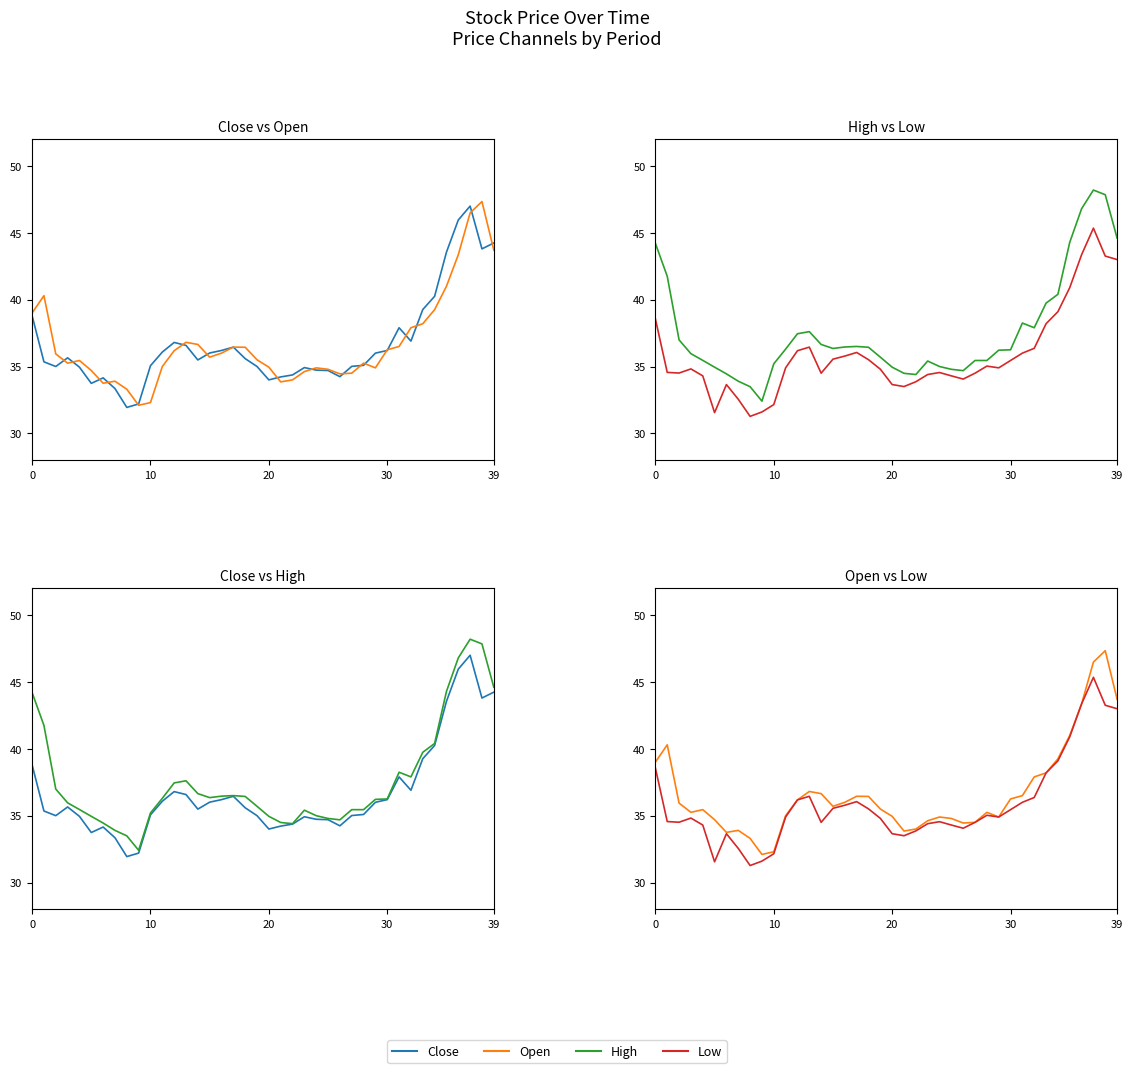

Reading right to left, list all the values displayed in this chart.

Close: 44.2	43.8	47.0	46.0	43.5	40.2	39.3	36.9	37.9	36.2	36.0	35.1	35.0	34.2	34.7	34.7	34.9	34.4	34.2	34.0	35.0	35.6	36.5	36.2	36.0	35.5	36.6	36.8	36.1	35.1	32.2	31.9	33.4	34.1	33.7	35.0	35.6	35.0	35.4	38.8
Open: 43.7	47.3	46.5	43.4	41.0	39.2	38.2	37.9	36.5	36.2	34.9	35.2	34.5	34.5	34.8	34.9	34.6	34.0	33.9	35.0	35.5	36.4	36.5	36.0	35.7	36.6	36.8	36.2	35.0	32.3	32.1	33.3	33.9	33.8	34.7	35.5	35.2	35.9	40.3	39.0
High: 44.6	47.9	48.2	46.8	44.3	40.4	39.7	37.9	38.2	36.2	36.2	35.5	35.5	34.7	34.8	35.0	35.4	34.4	34.5	35.0	35.7	36.4	36.5	36.5	36.4	36.6	37.6	37.5	36.3	35.2	32.4	33.5	33.9	34.5	35.0	35.5	36.0	37.0	41.8	44.2
Low: 43.0	43.3	45.4	43.4	40.9	39.1	38.2	36.4	36.0	35.5	34.9	35.0	34.5	34.1	34.3	34.5	34.4	33.9	33.5	33.6	34.8	35.5	36.0	35.8	35.5	34.5	36.5	36.2	34.9	32.1	31.6	31.3	32.5	33.6	31.6	34.3	34.8	34.5	34.6	38.6